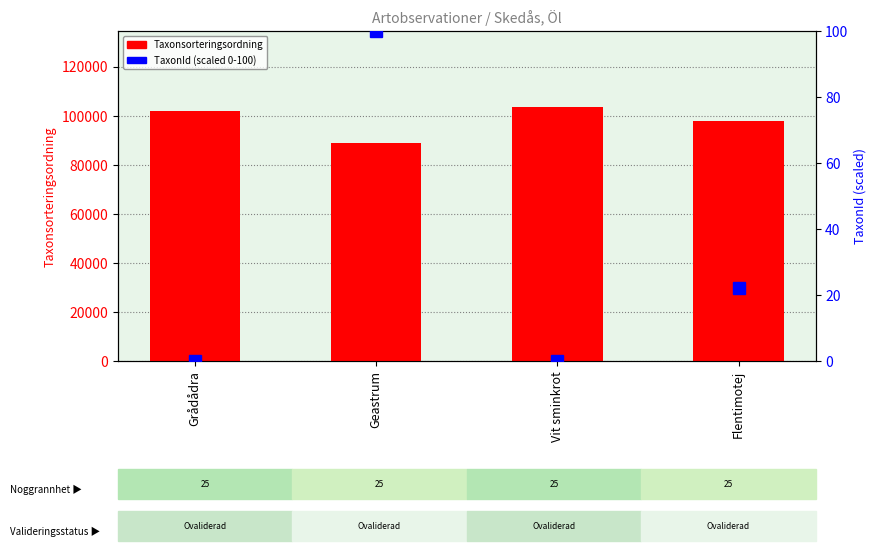

How many values in the TaxonId (scaled 0-100) series are below 22?

2